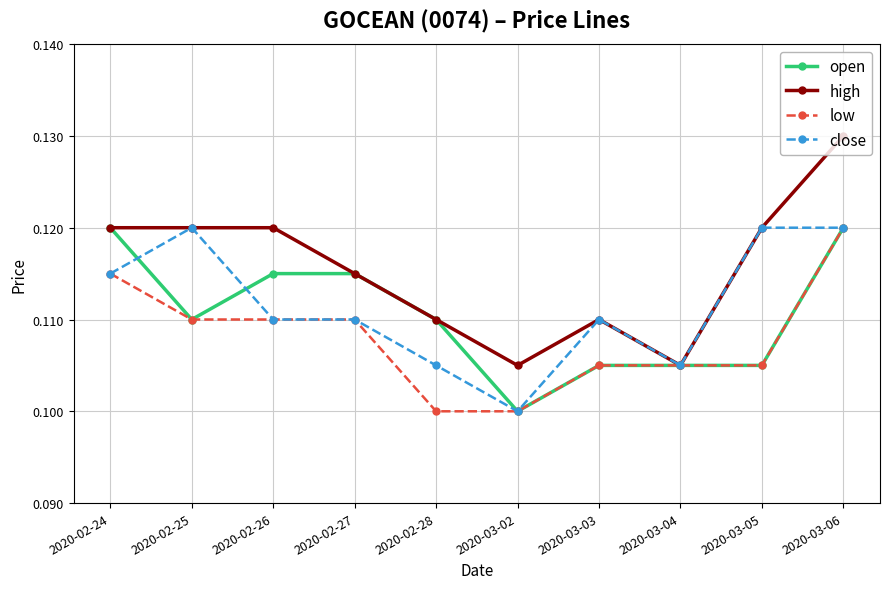

Is it true that low equals 0.0 at 2020-03-06?

False